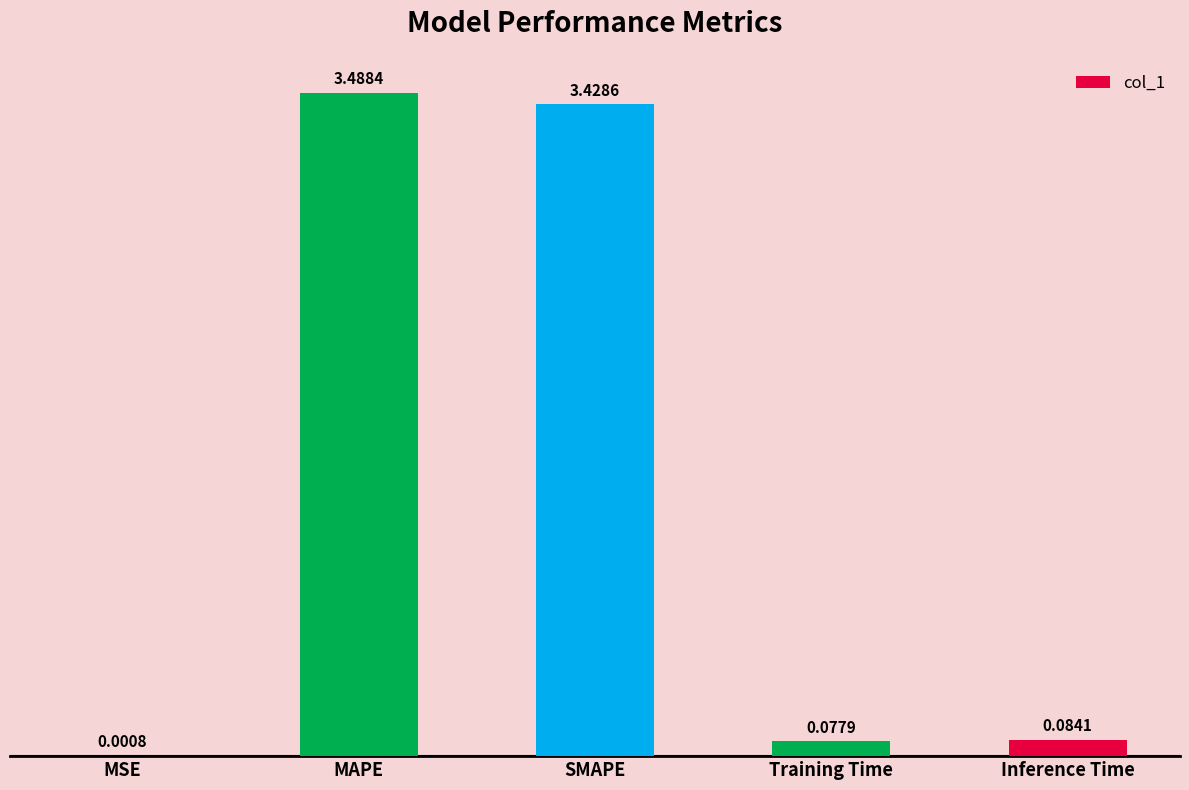

Where is the data nearest to the value 1?

Inference Time